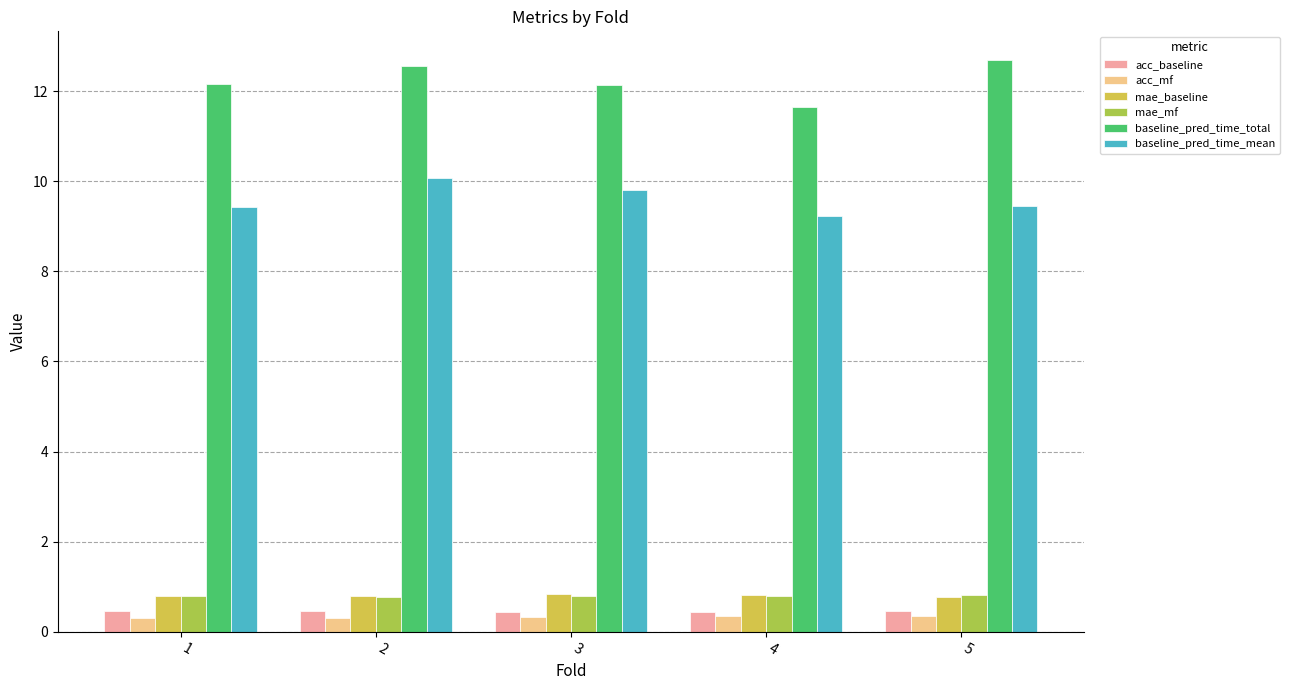

Is it true that baseline_pred_time_total equals 12.6 at 2?

True